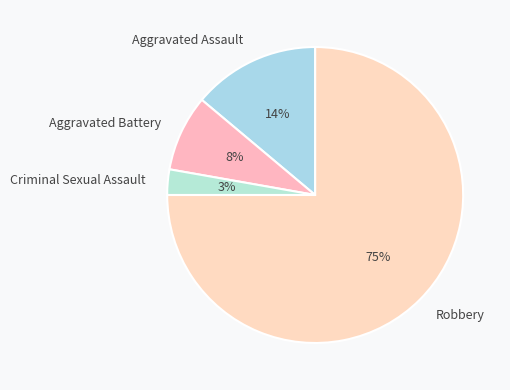

Which has a higher value, Aggravated Battery or Criminal Sexual Assault?

Aggravated Battery